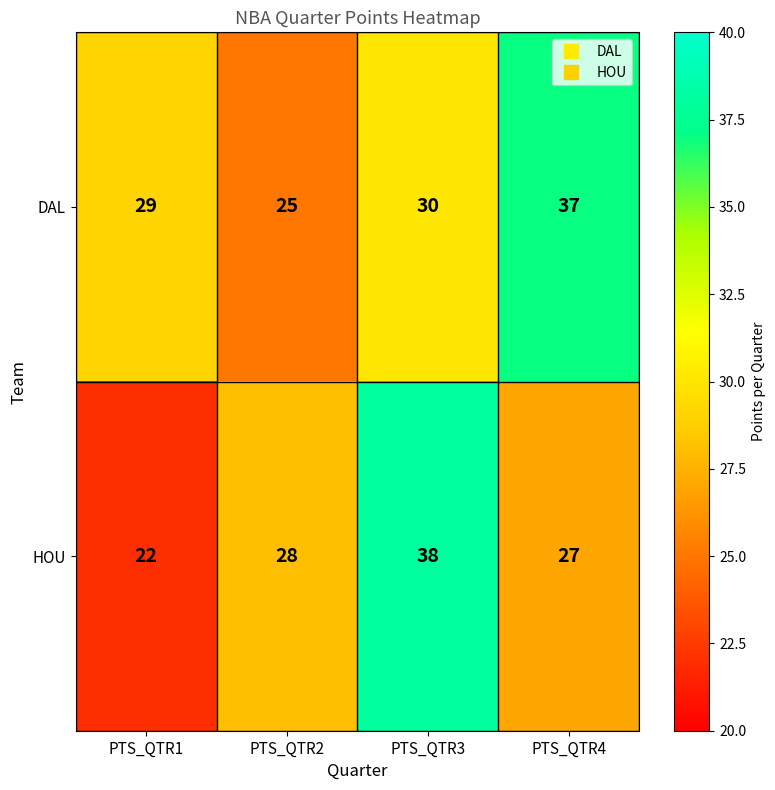

Reading left to right, list all the values displayed in this chart.

DAL: 29	25	30	37
HOU: 22	28	38	27